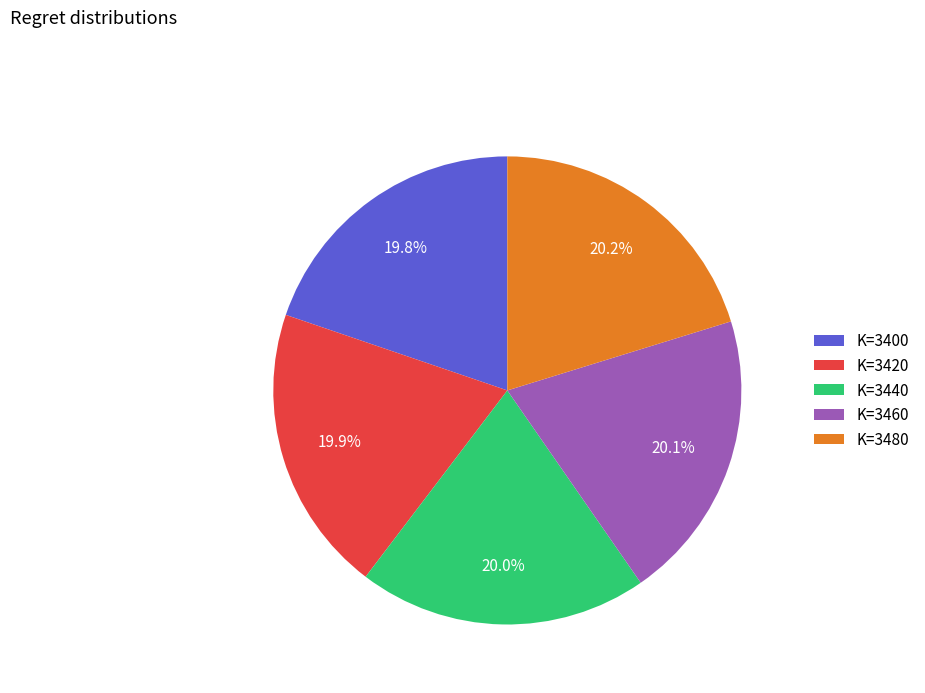

What percentage do K=3440 and K=3480 together represent?

40.2%